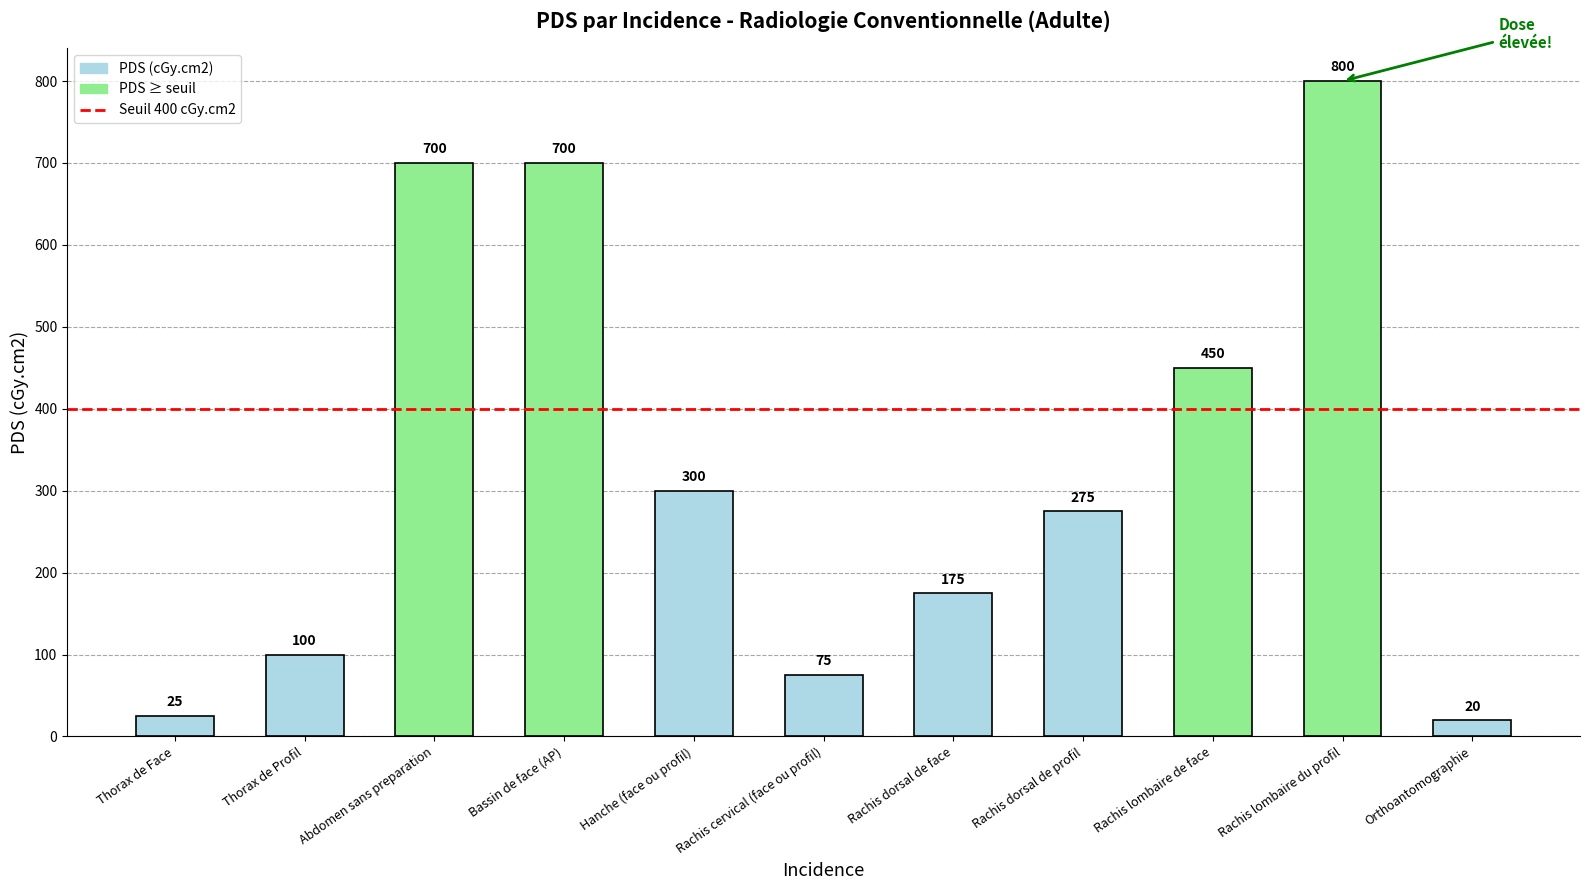

Which label corresponds to the smallest value in the chart?

Orthoantomographie